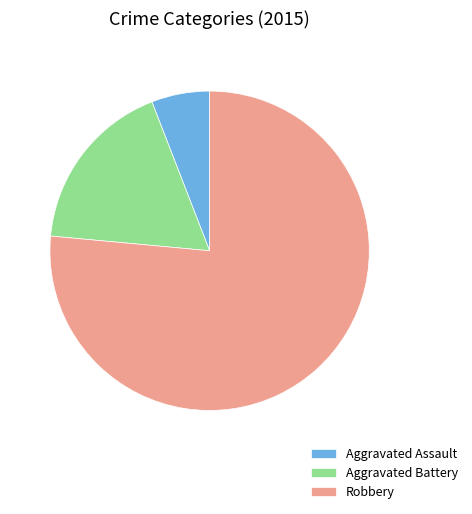

Which category has the smallest portion of the pie?

Aggravated Assault